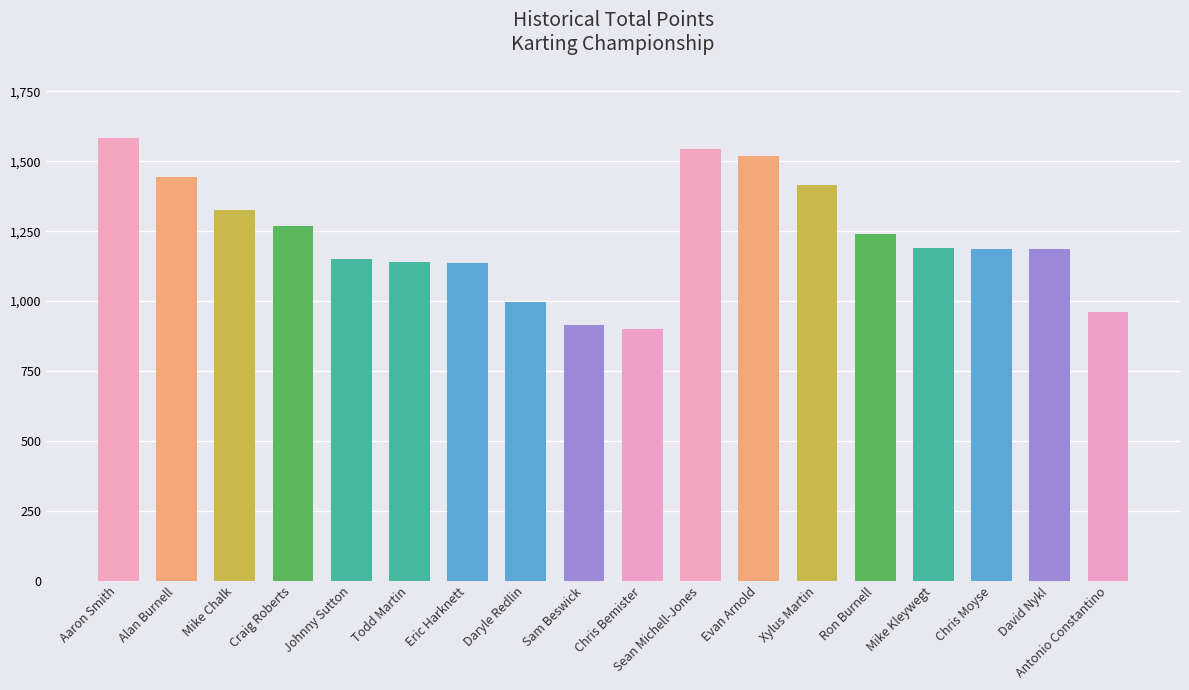

Count the number of data series in this chart.

1